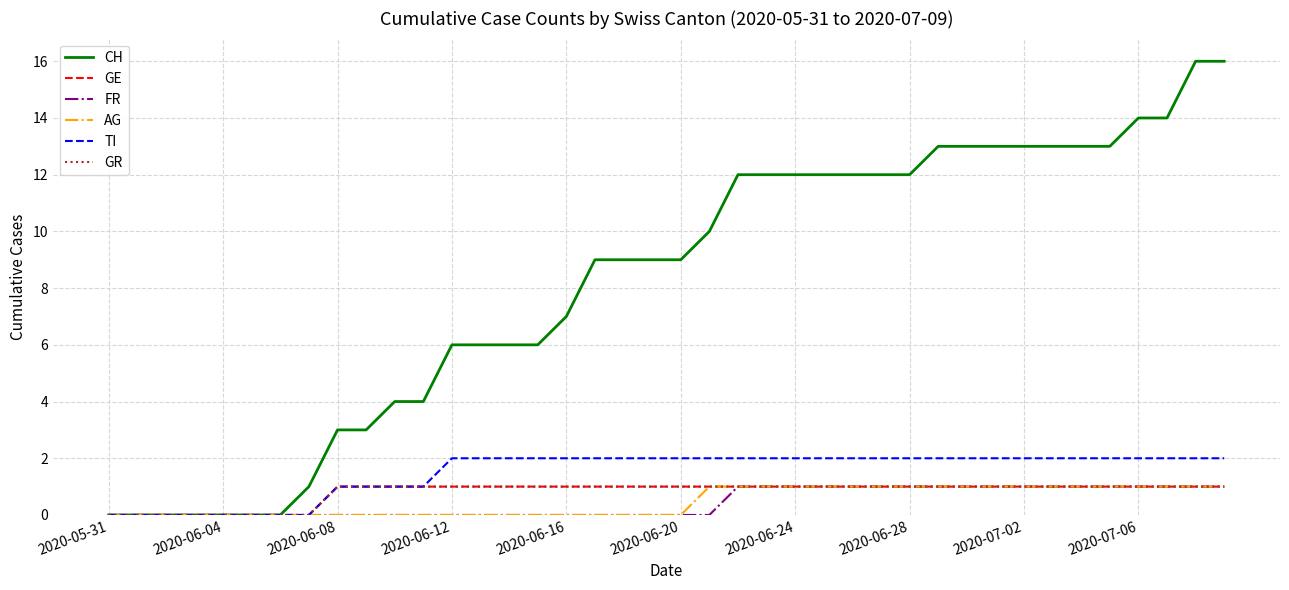

Does the chart display data point markers on the line(s)?

No